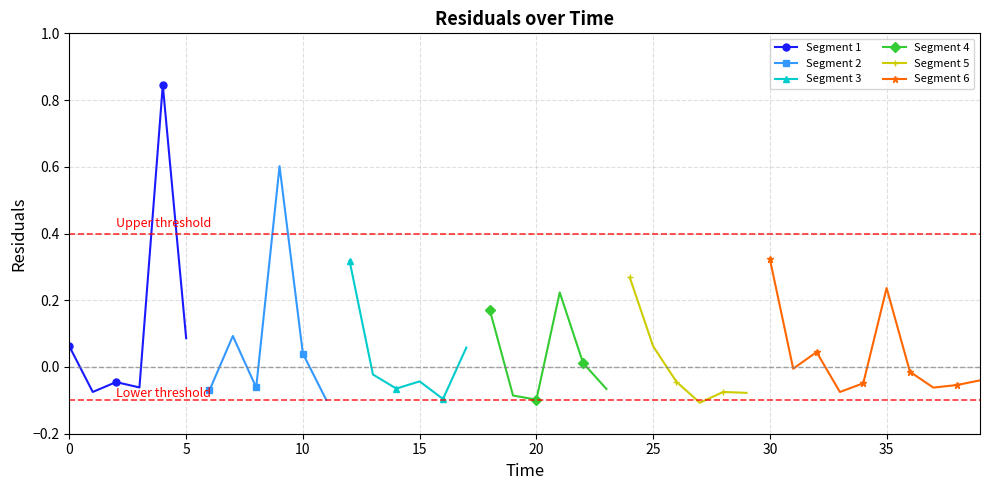

The value at 36 is -0.0. True or false?

False